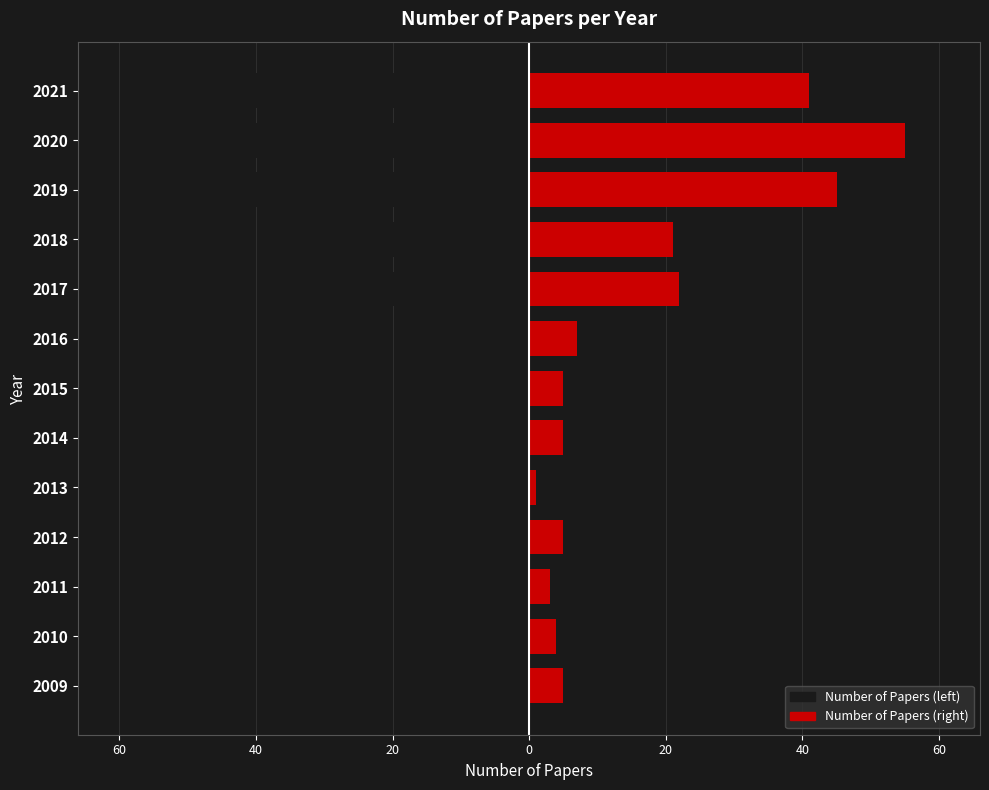

Is the value of Black (left) at 2021 greater than the value of Red (right) at 2013?

No